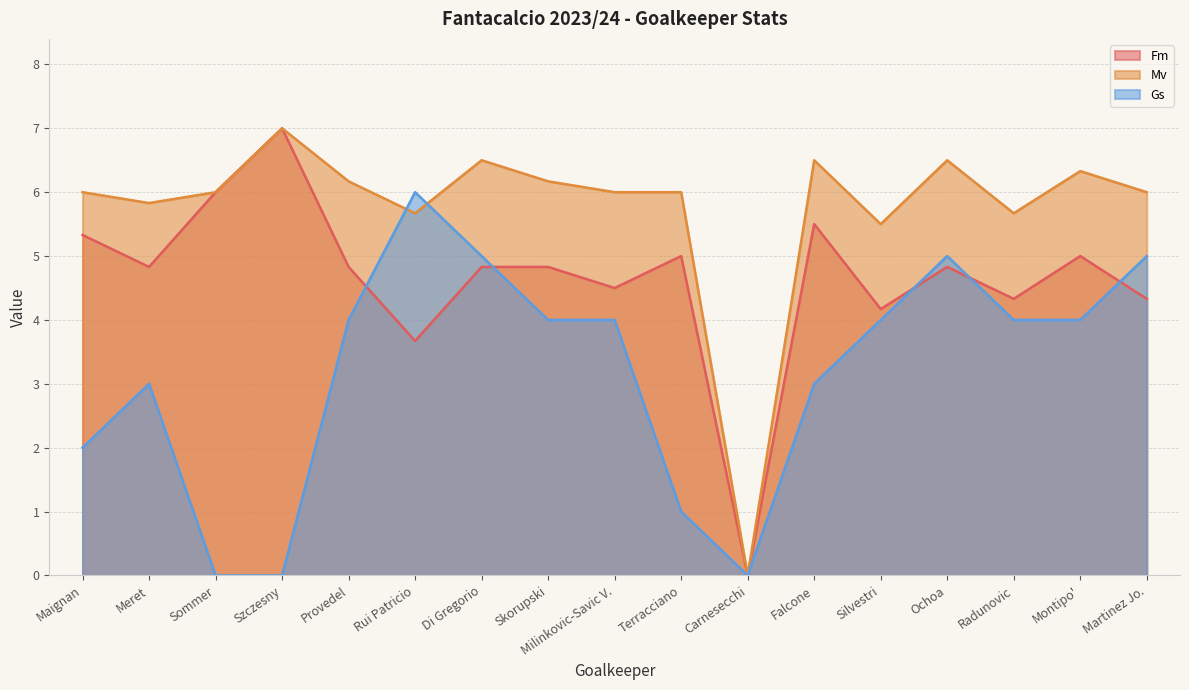

What is the label of the 13th point from the right?

Provedel